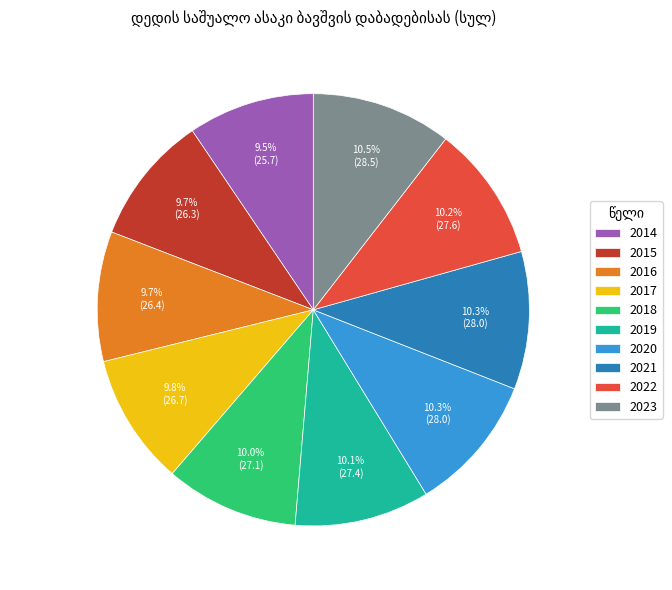

Is it true that 2023 is 1% of the pie?

False